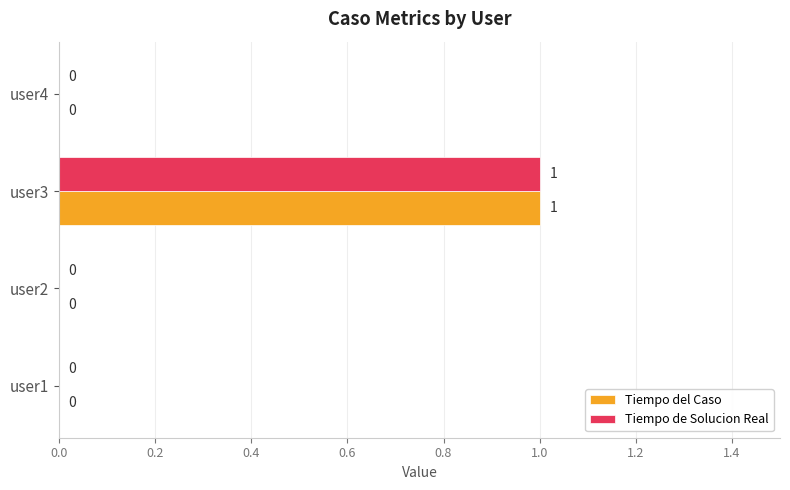

Is it true that Tiempo de Solucion Real equals 1 at user4?

False